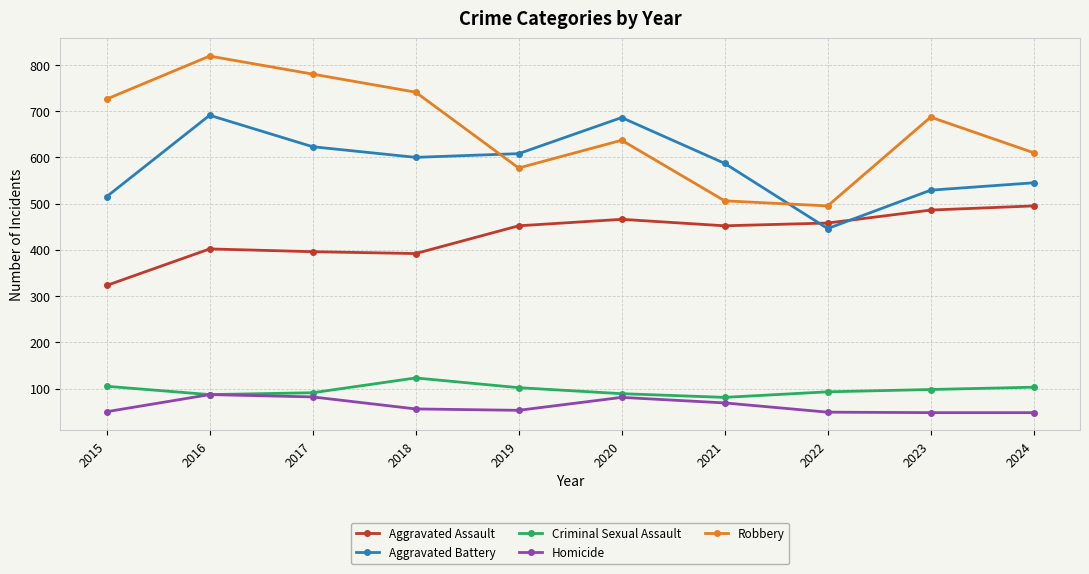

Which series has the largest total across all categories?

Robbery